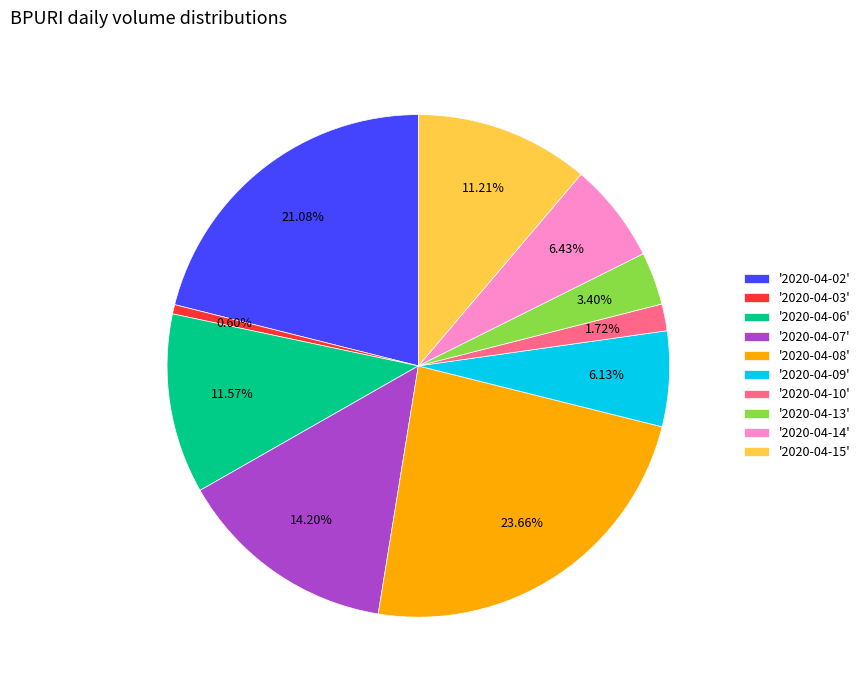

How many segments does this pie chart have?

10